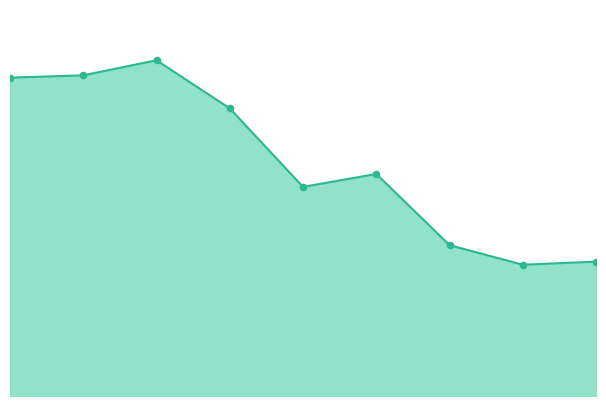

How many lines are shown in the chart?

1